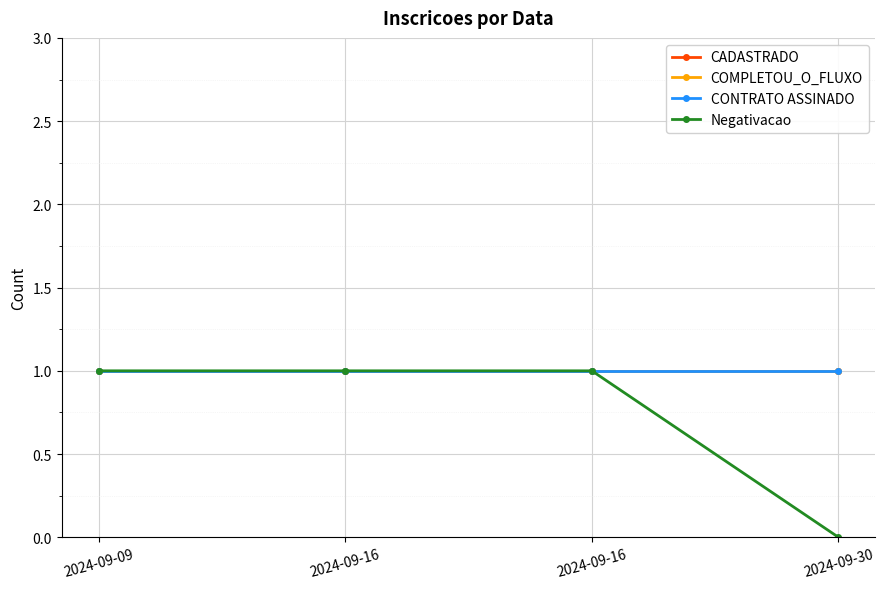

The value of CADASTRADO at 2024-09-16 is 1. True or false?

True